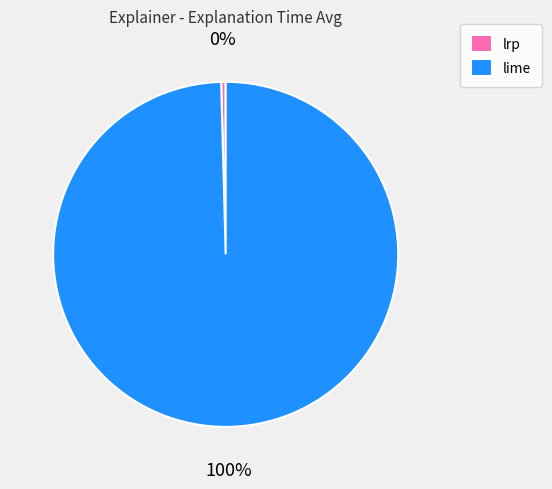

Does lrp account for over 50% of the chart?

No